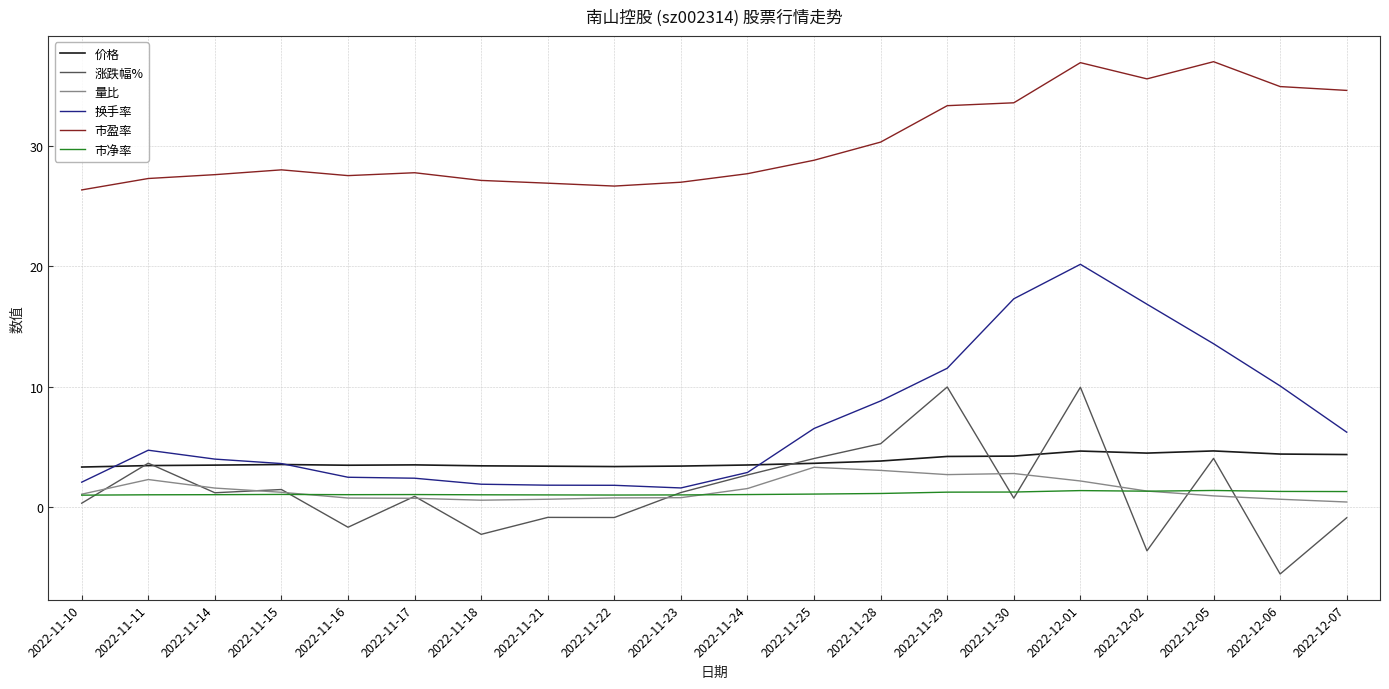

True or false: 价格 and 市净率 intersect in this chart.

False